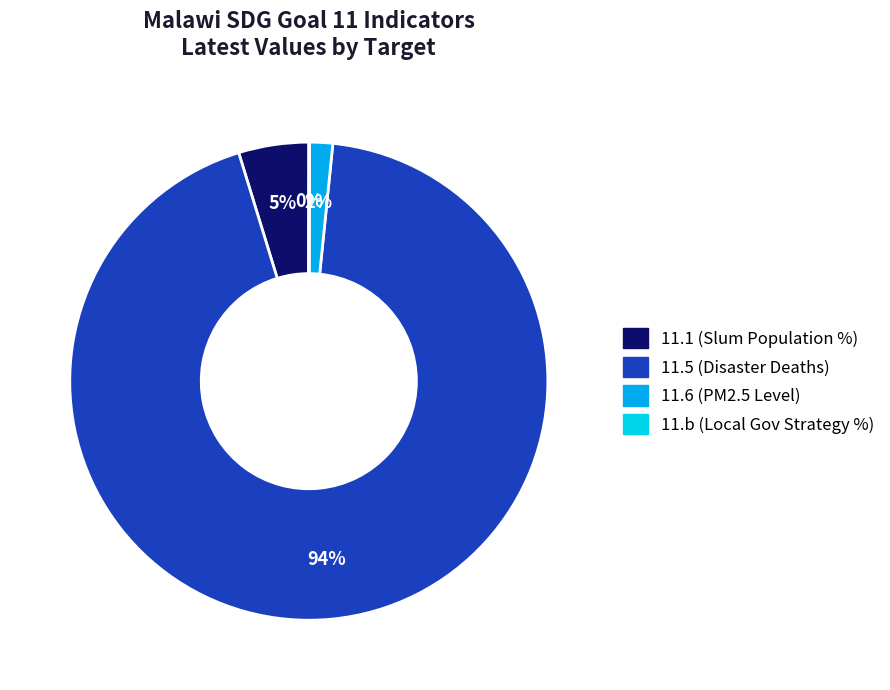

Is the sum of 11.1 and 11.6 greater than half?

No